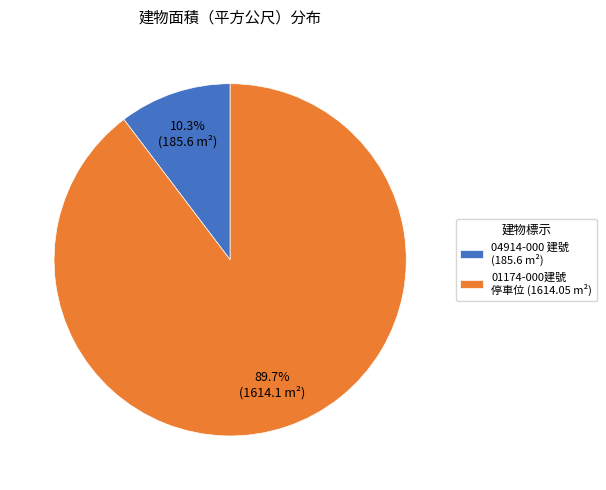

Is there a majority slice in this chart?

Yes